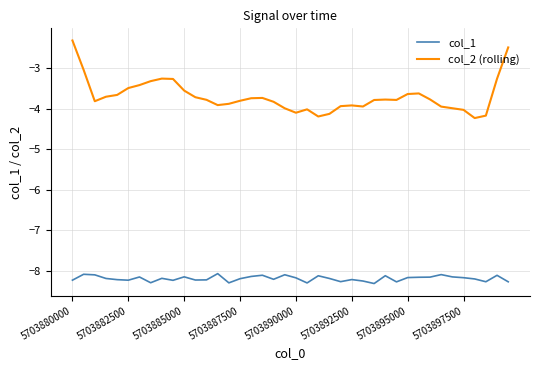

True or false: col_2 (rolling) and col_1 cross at least once.

False